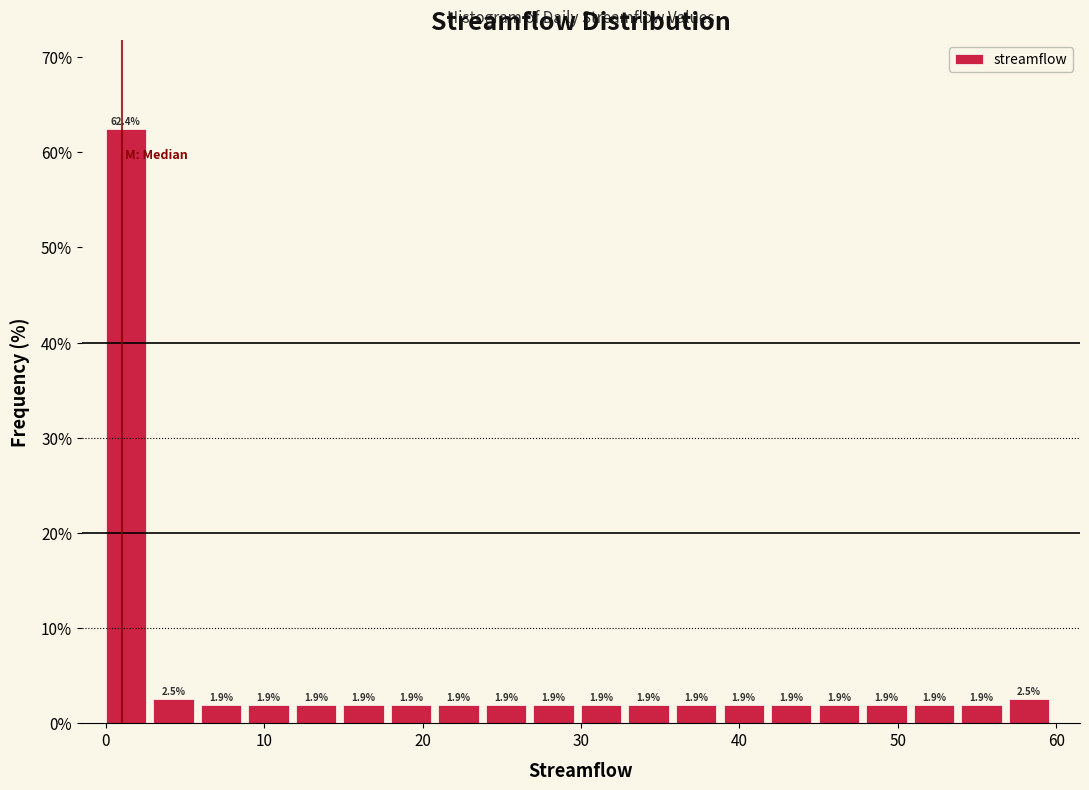

Around what value on the x-axis is the tallest bar? Give the approximate position of its centre, as read against the axis.

1